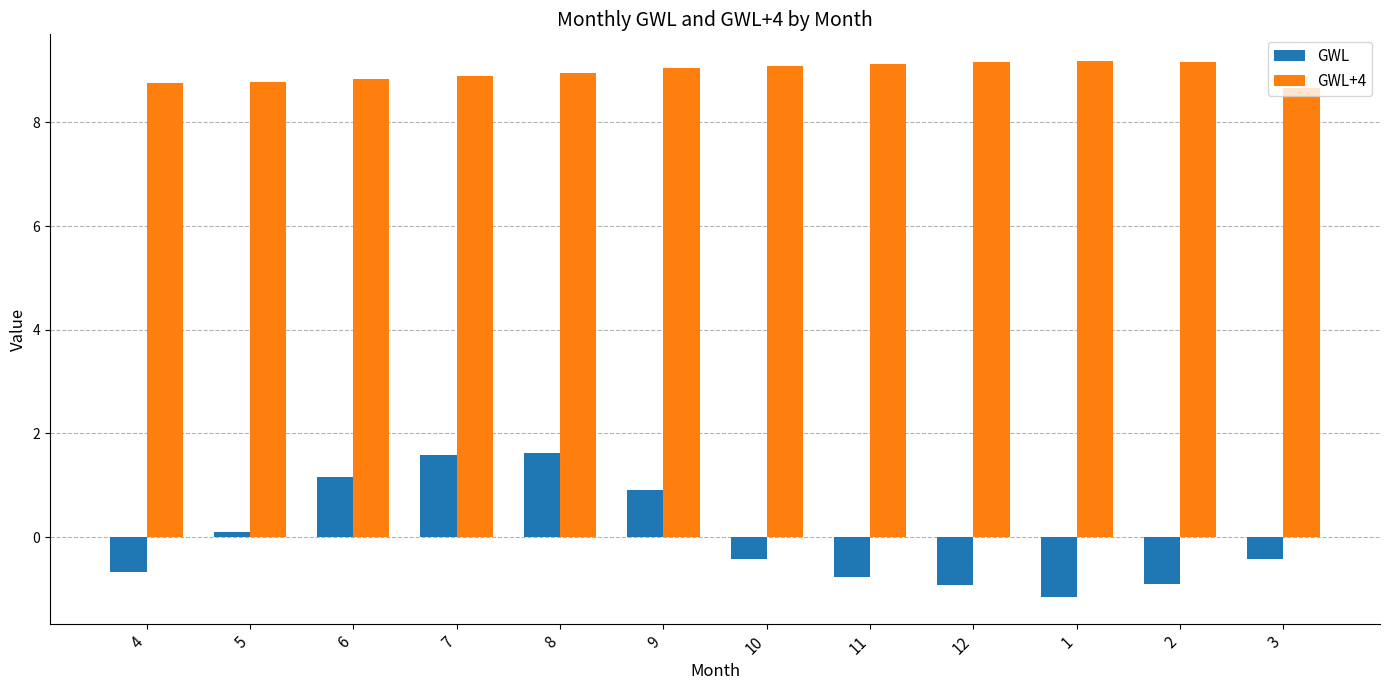

What is the lowest value of the GWL+4 series?

8.7